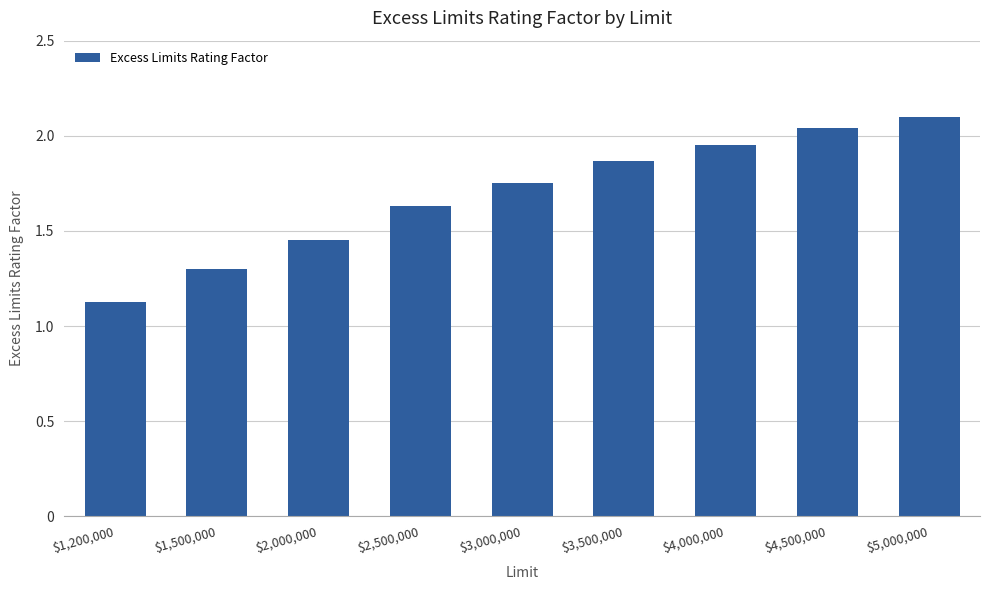

Read the value at $1,200,000.

1.1